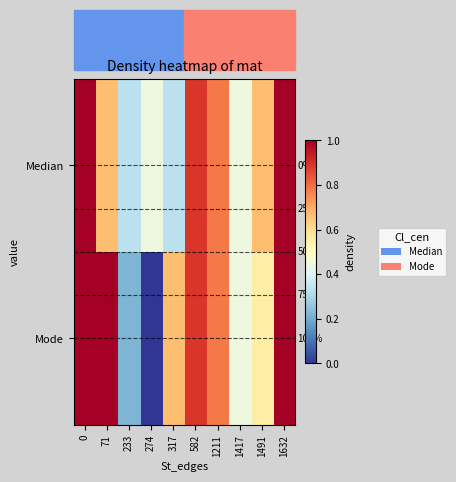

The value of Mode at 274 is 0.0. True or false?

True